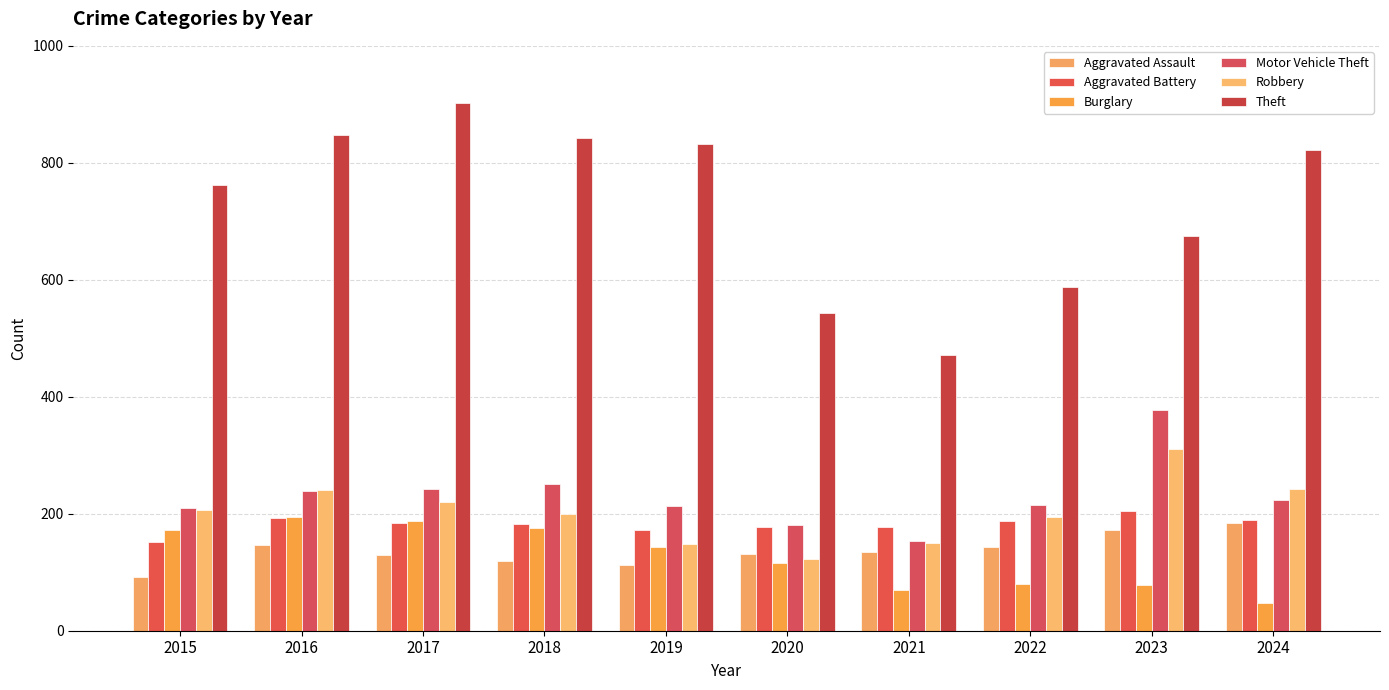

What is the average value of the Robbery series?

204